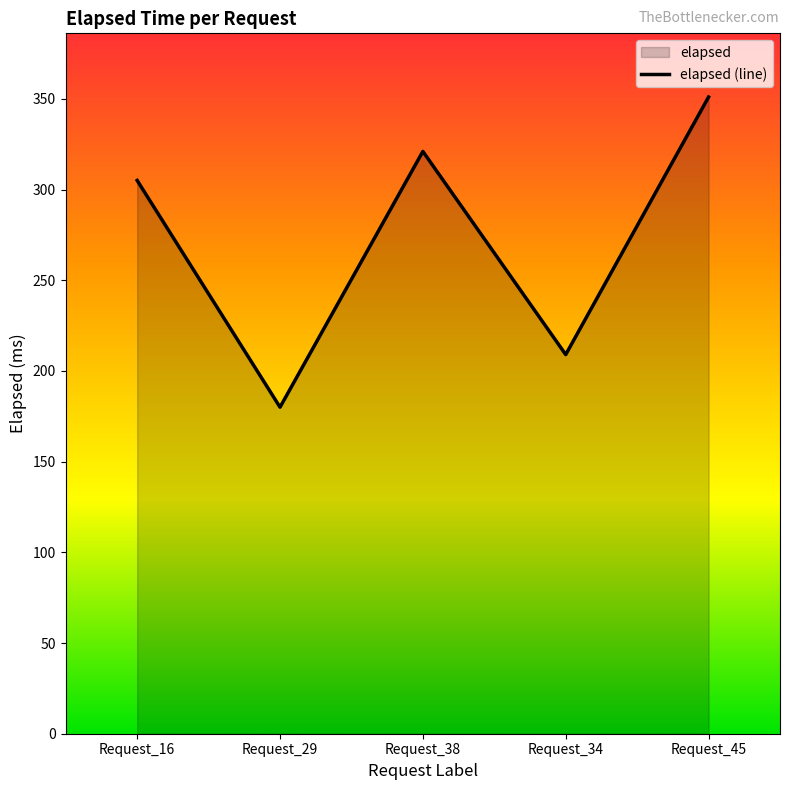

What is the sum of the values at Request_38 and Request_16?

626